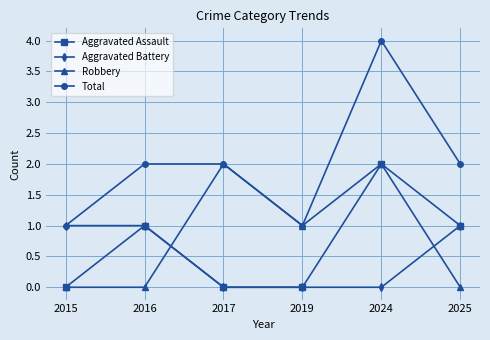

Between 2015 and 2024, which series saw the biggest shift?

Total